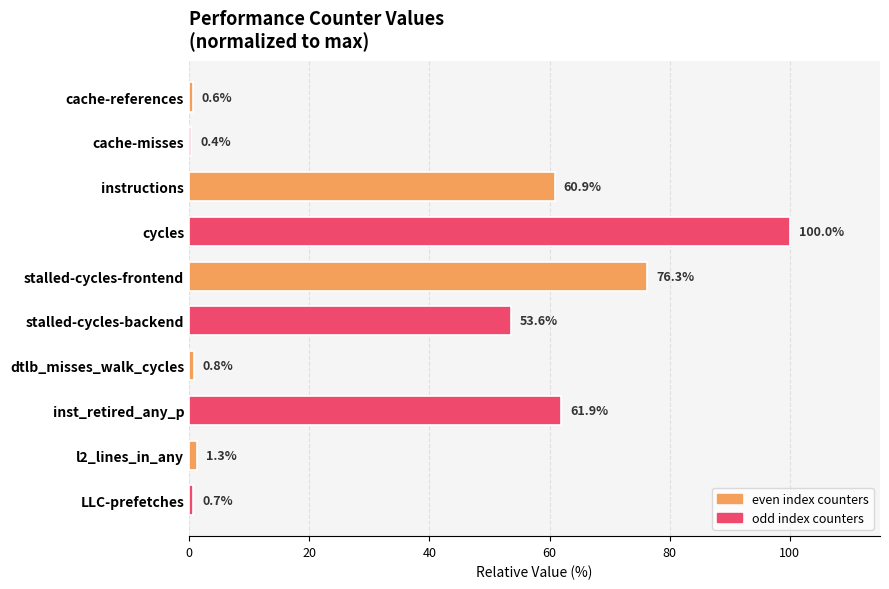

Reading top to bottom, extract all data points from this chart.

0.6	0.4	60.9	100.0	76.3	53.6	0.8	61.9	1.3	0.7